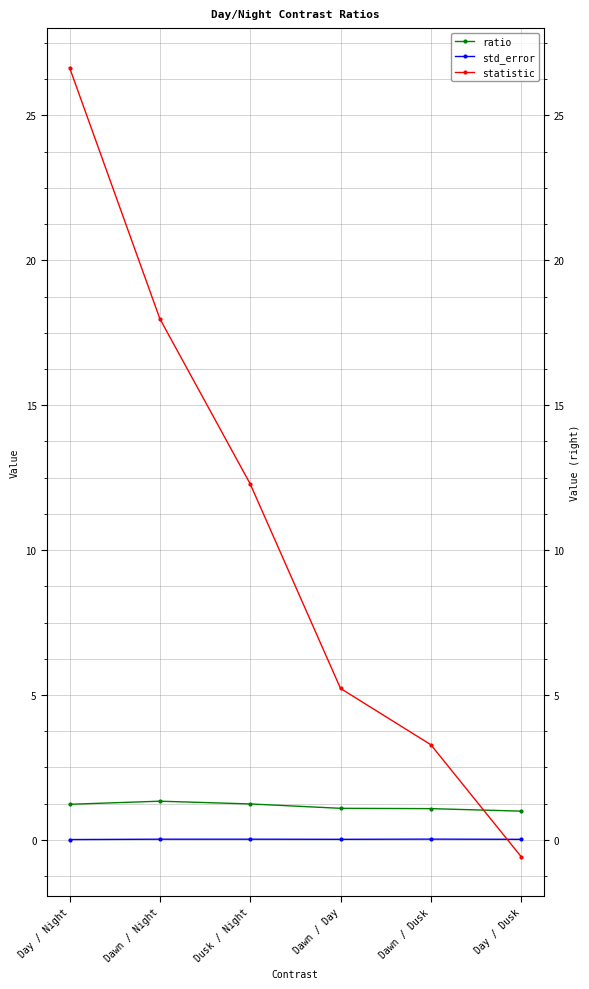

What is the minimum value for ratio?

1.0